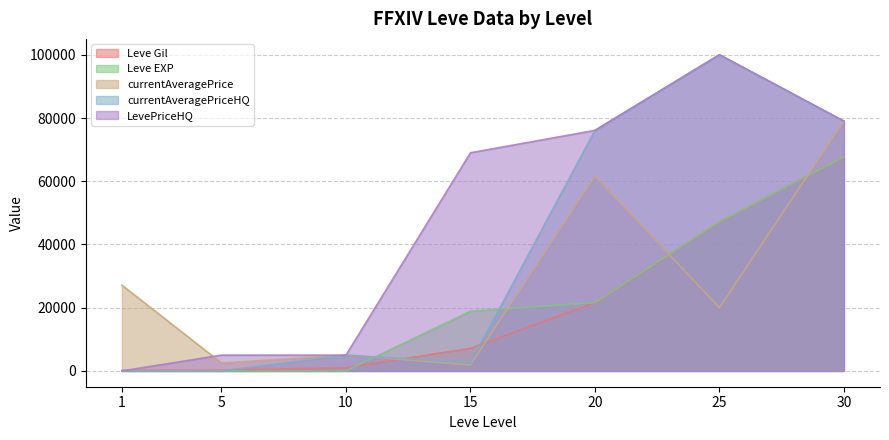

At which label is Leve Gil closest to 33945?

20